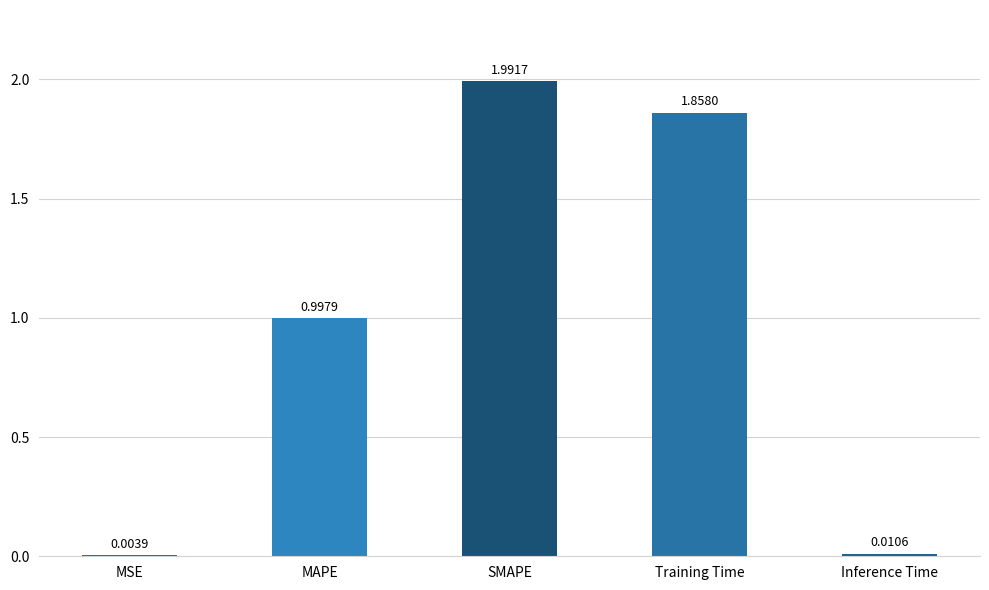

At which category does the chart reach its peak across all series?

SMAPE